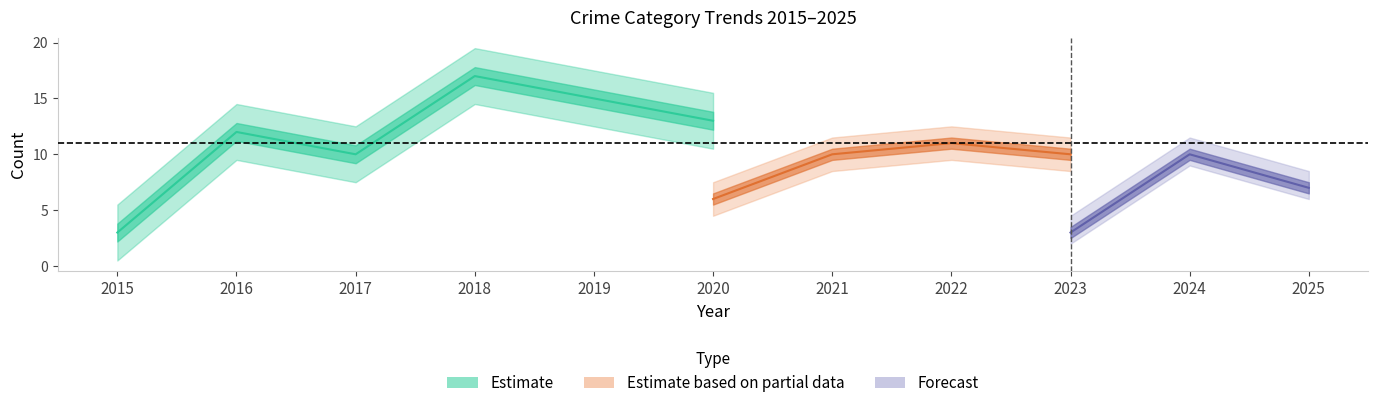

How many data points does each series have?

11